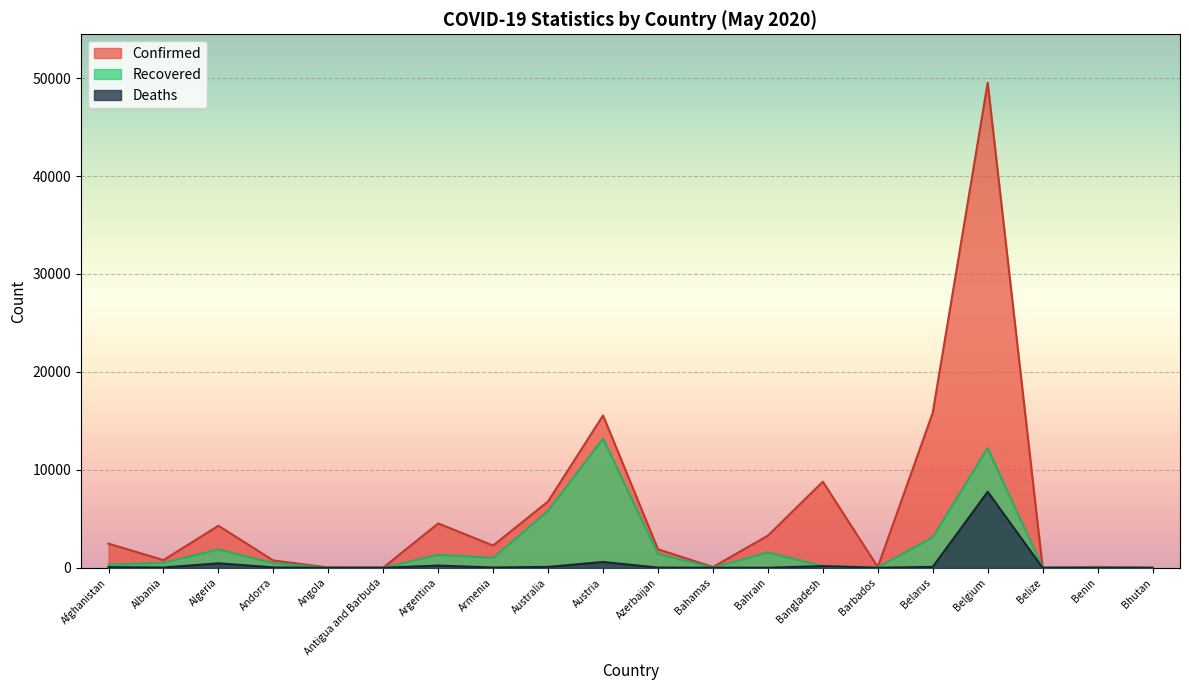

How many interior local peaks does the Deaths series have?

5